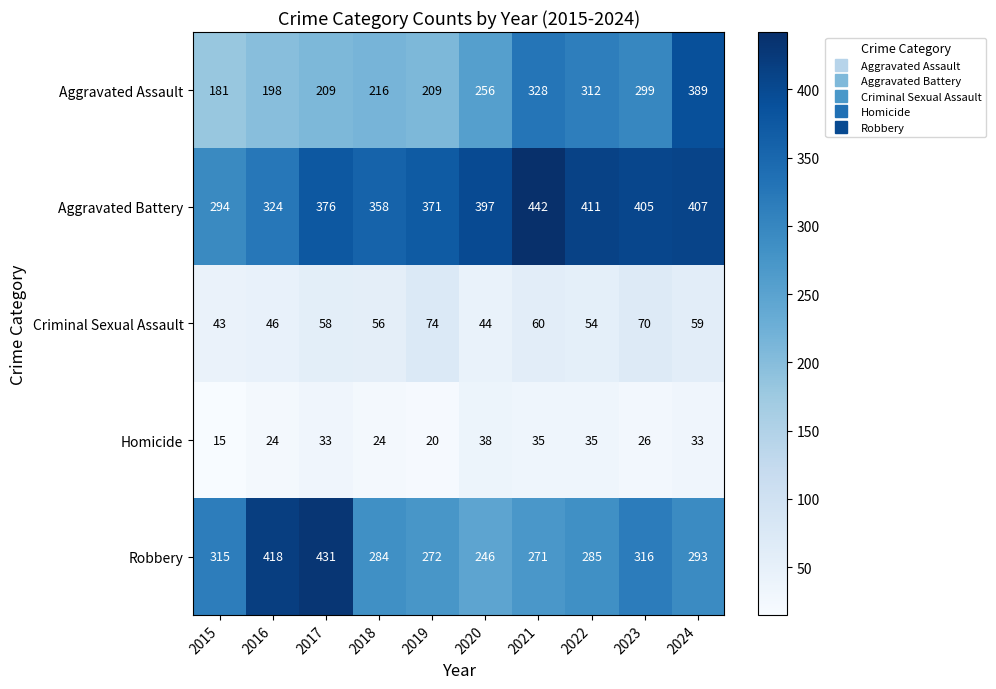

Which series has the largest total across all categories?

Aggravated Battery